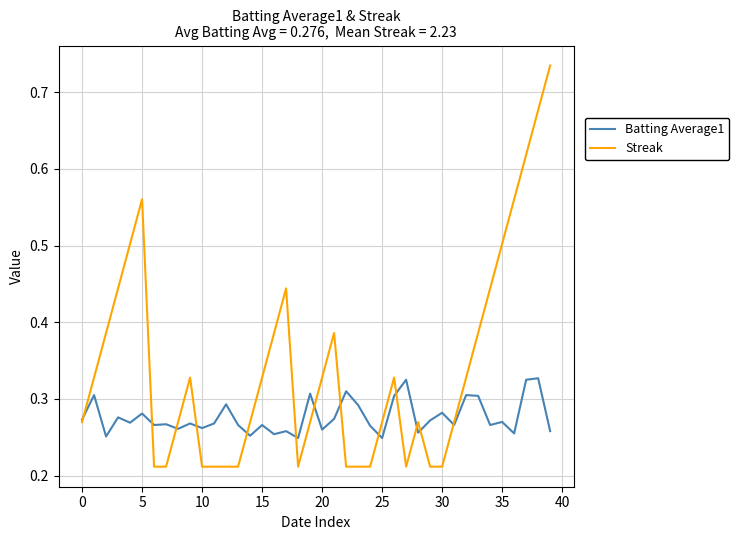

Which series has the largest total across all categories?

Streak